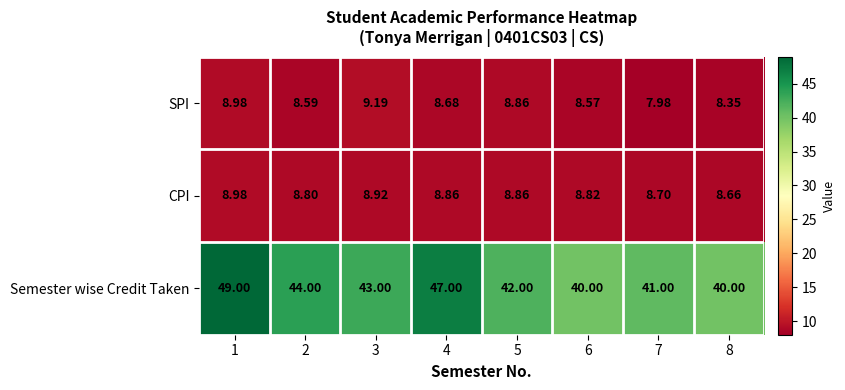

How many values in the SPI series are below 8?

1